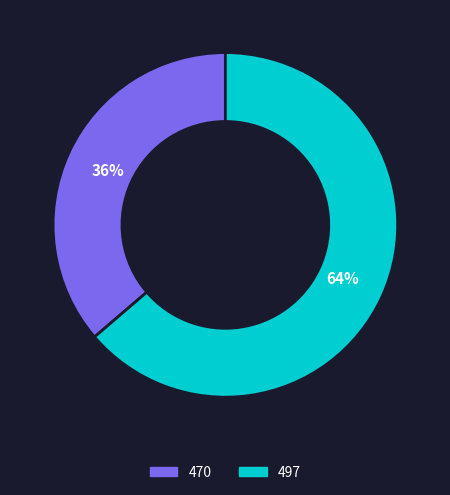

The 470 slice represents 36% of the pie. True or false?

True